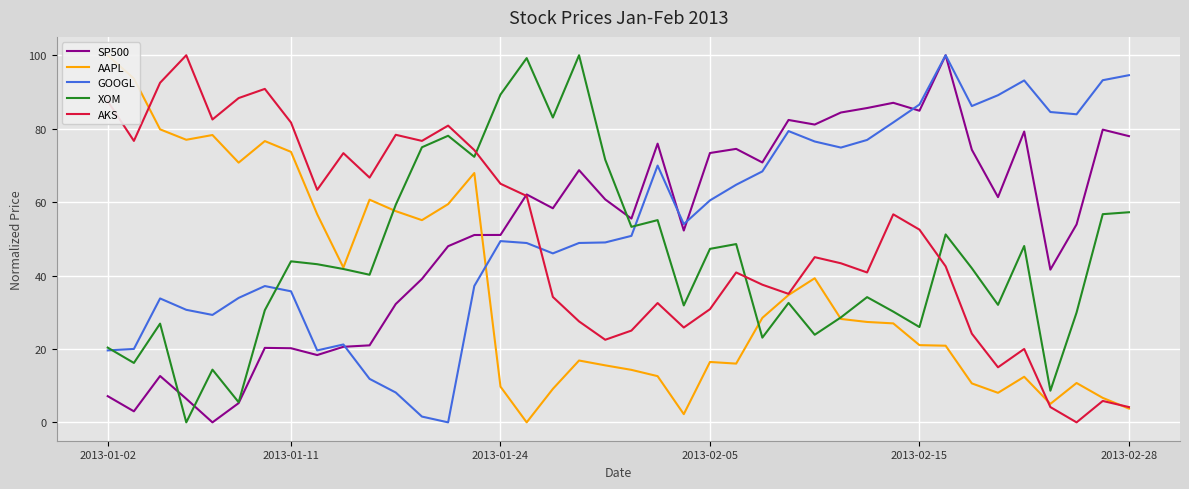

Rank the series by their maximum value, from highest to lowest.

SP500, AAPL, GOOGL, XOM, AKS